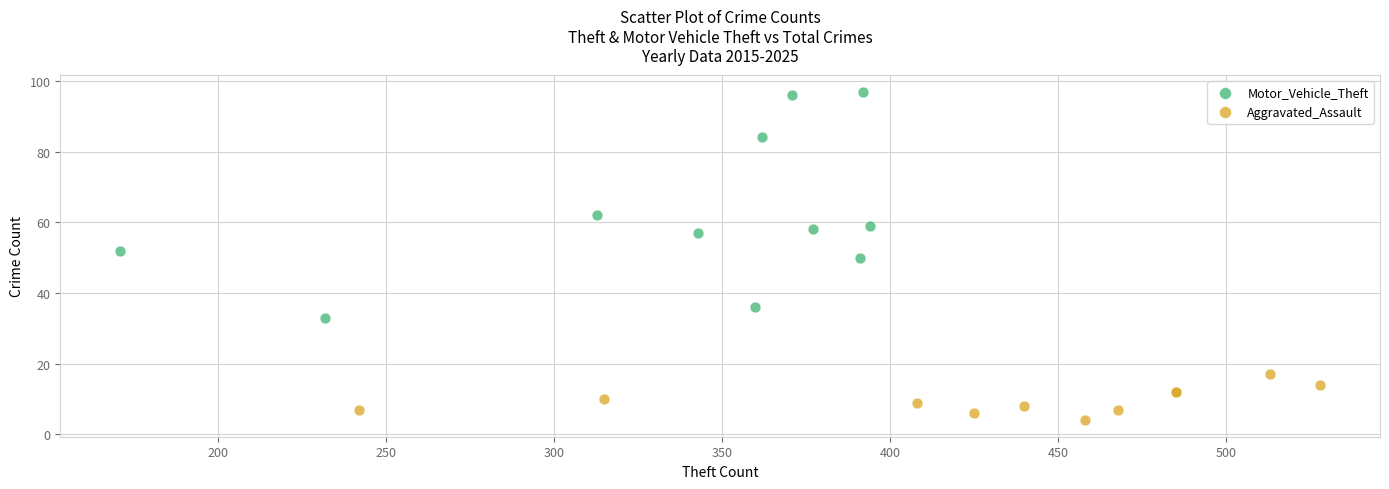

Which series reaches the minimum Y coordinate?

Aggravated_Assault